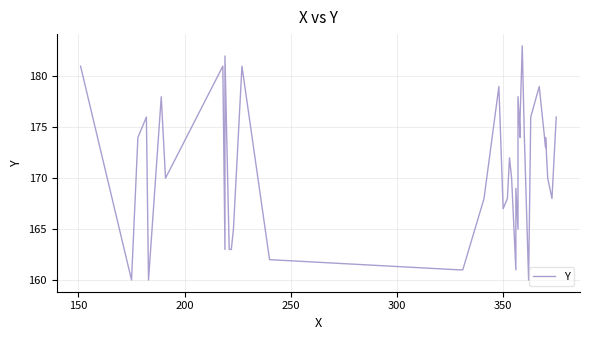

How many categories are shown in the chart?

40